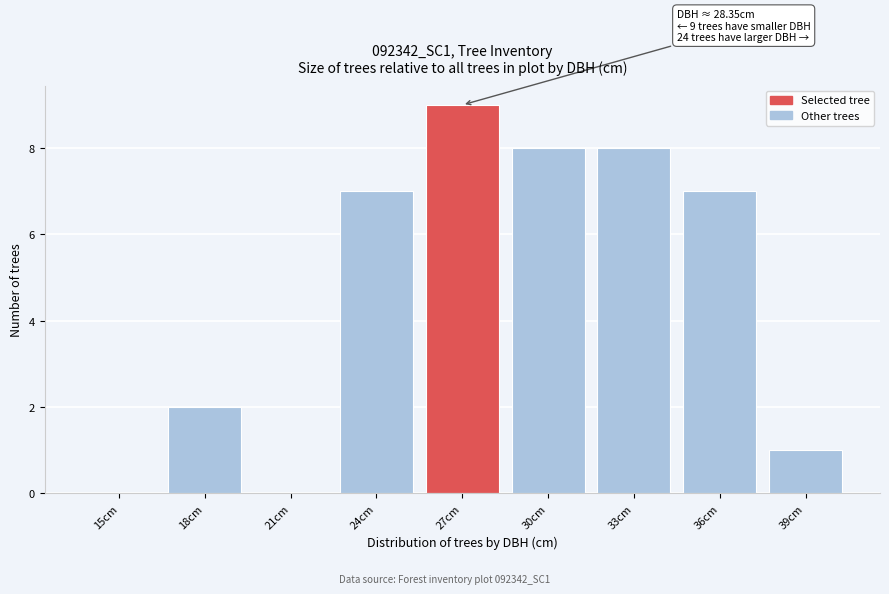

Reading left to right, list all the values displayed in this chart.

15cm=0	18cm=2	21cm=0	24cm=7	27cm=9	30cm=8	33cm=8	36cm=7	39cm=1